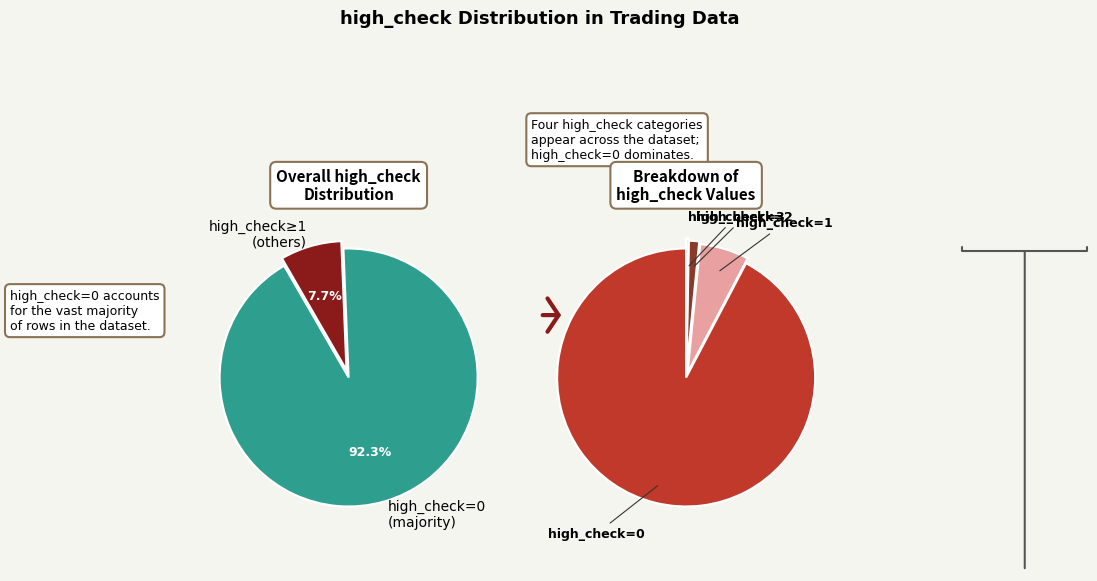

What percentage is the high_check=2 slice, to the nearest percent?

1%